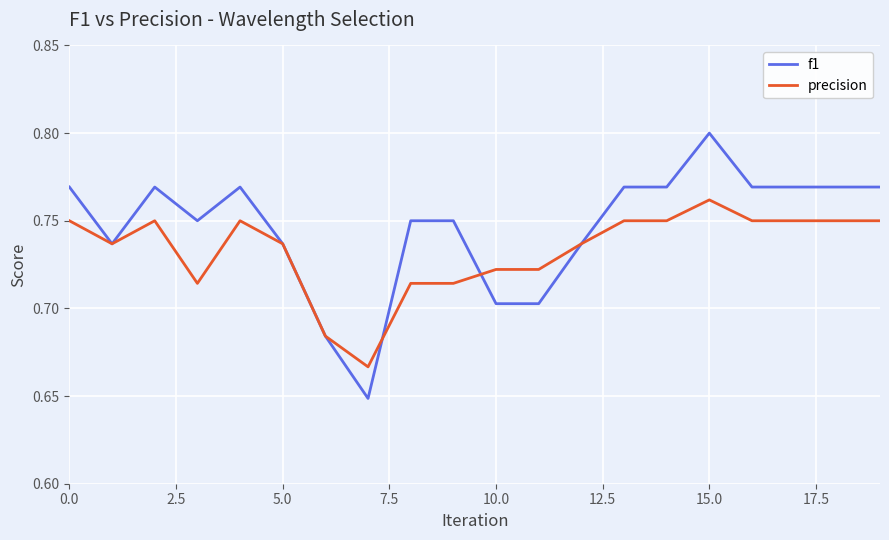

What are all the series names shown in the legend?

f1, precision